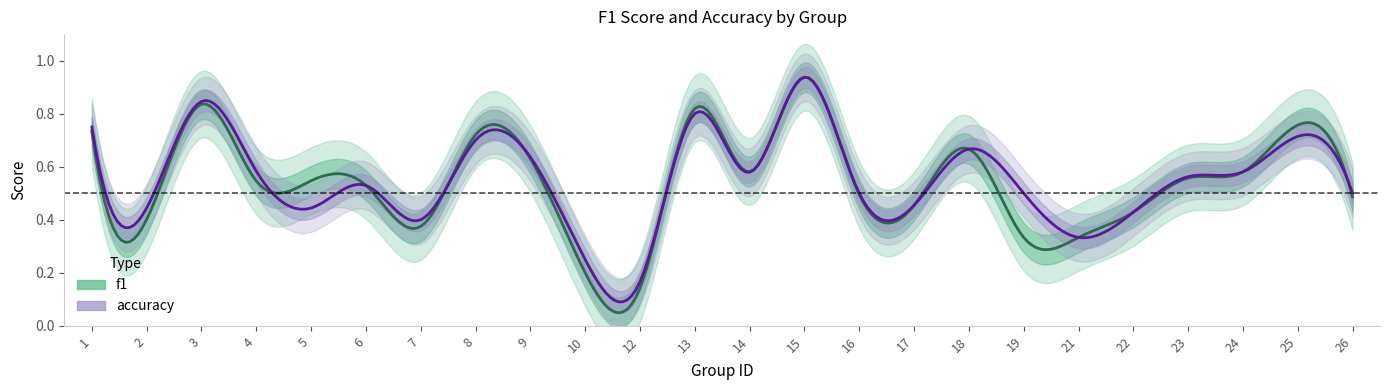

At how many categories does at least one series exceed 0?

24